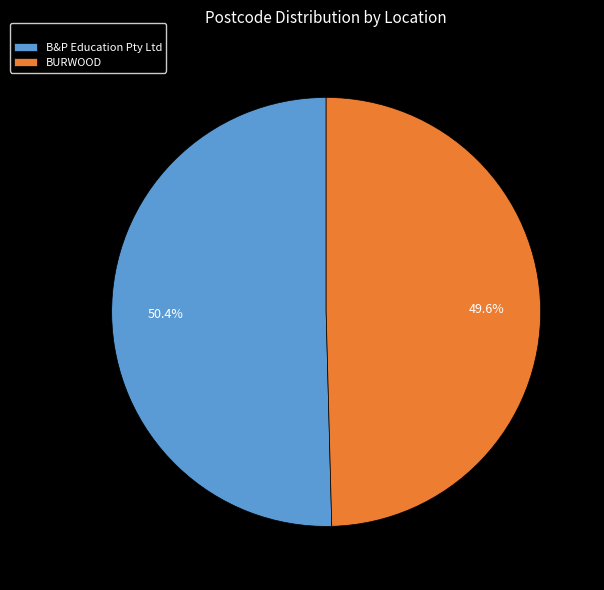

Count the number of slices in the pie.

2